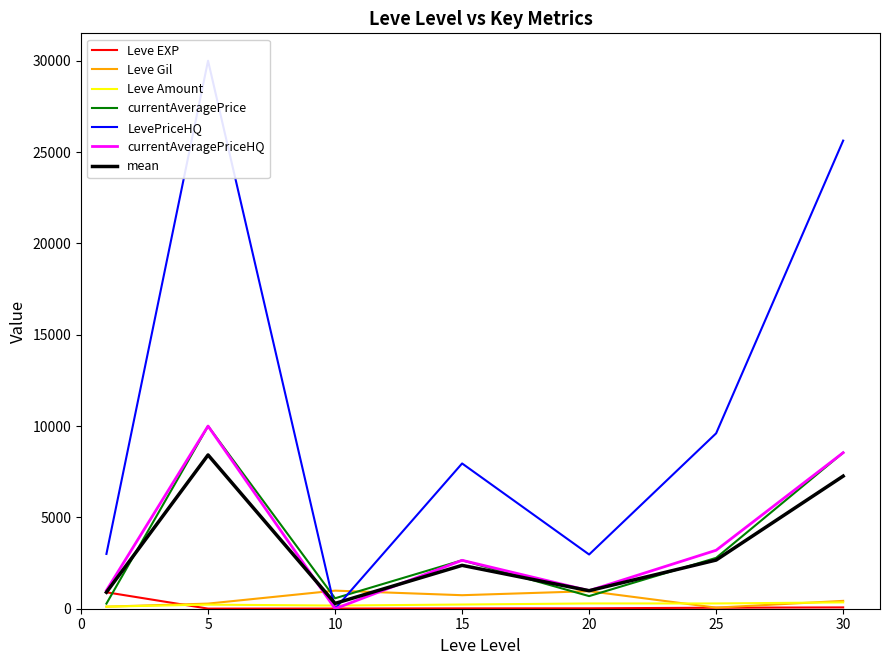

Is the value of Leve Gil at 30 greater than the value of mean at 15?

No